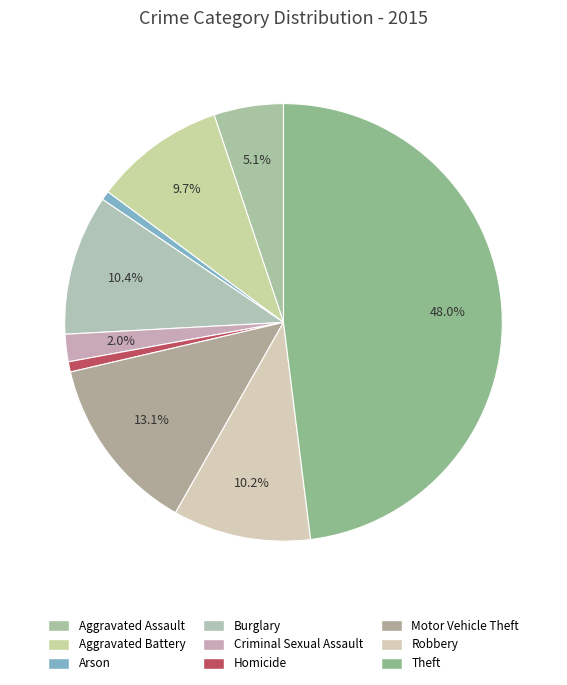

What percentage is the Criminal Sexual Assault slice, to the nearest percent?

2%